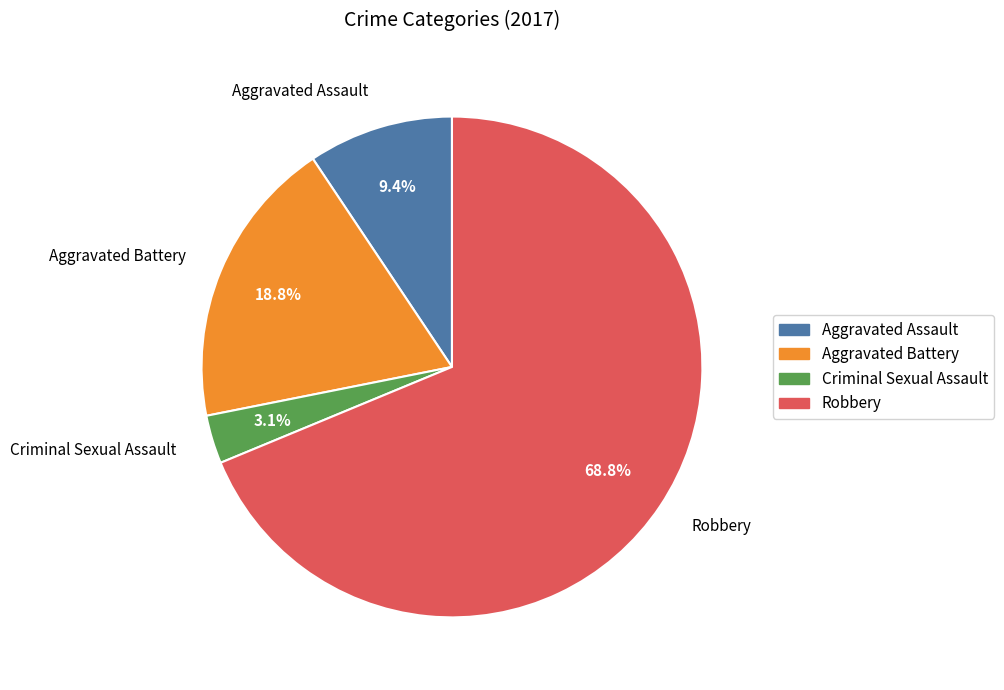

Combined, do Criminal Sexual Assault and Robbery account for over 50%?

Yes